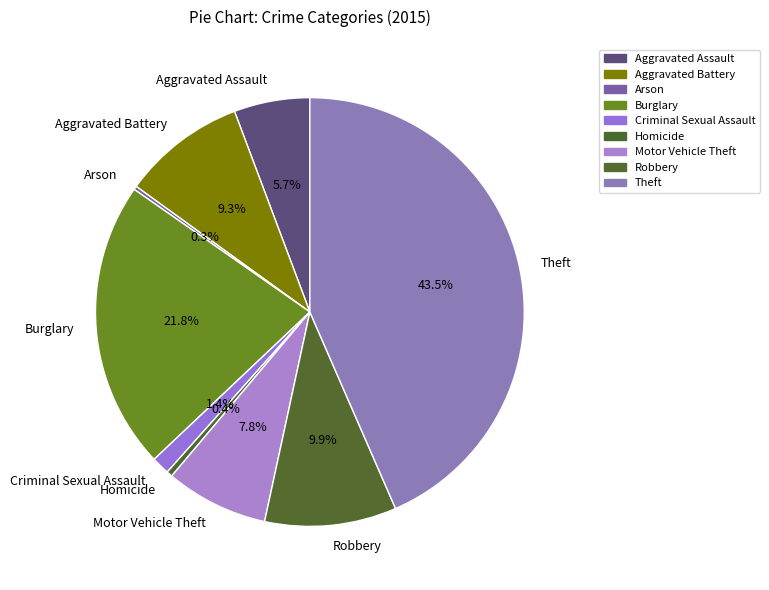

Is there any slice that represents more than half of the pie?

No